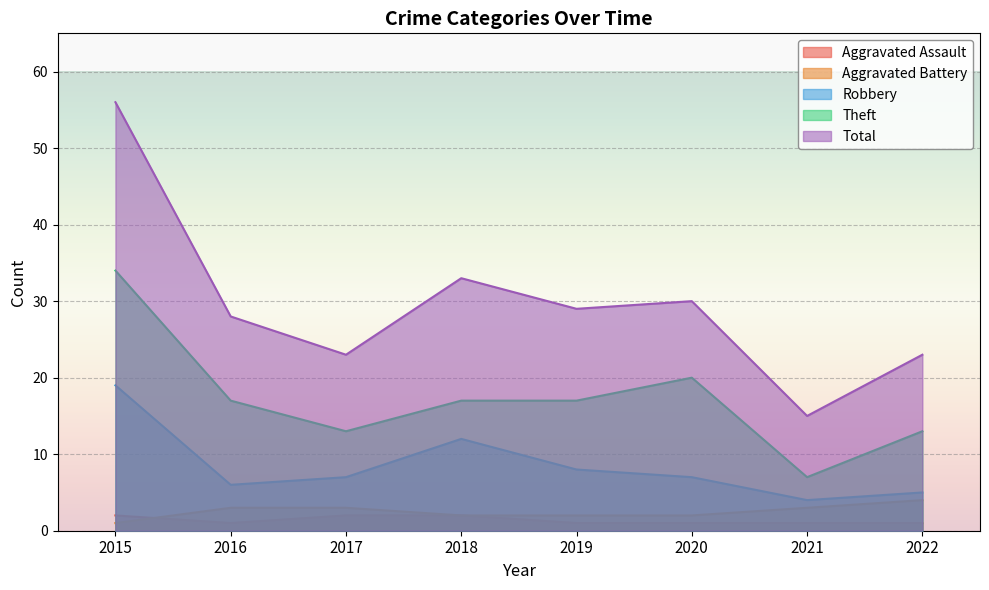

At which label does Total reach its minimum?

2021